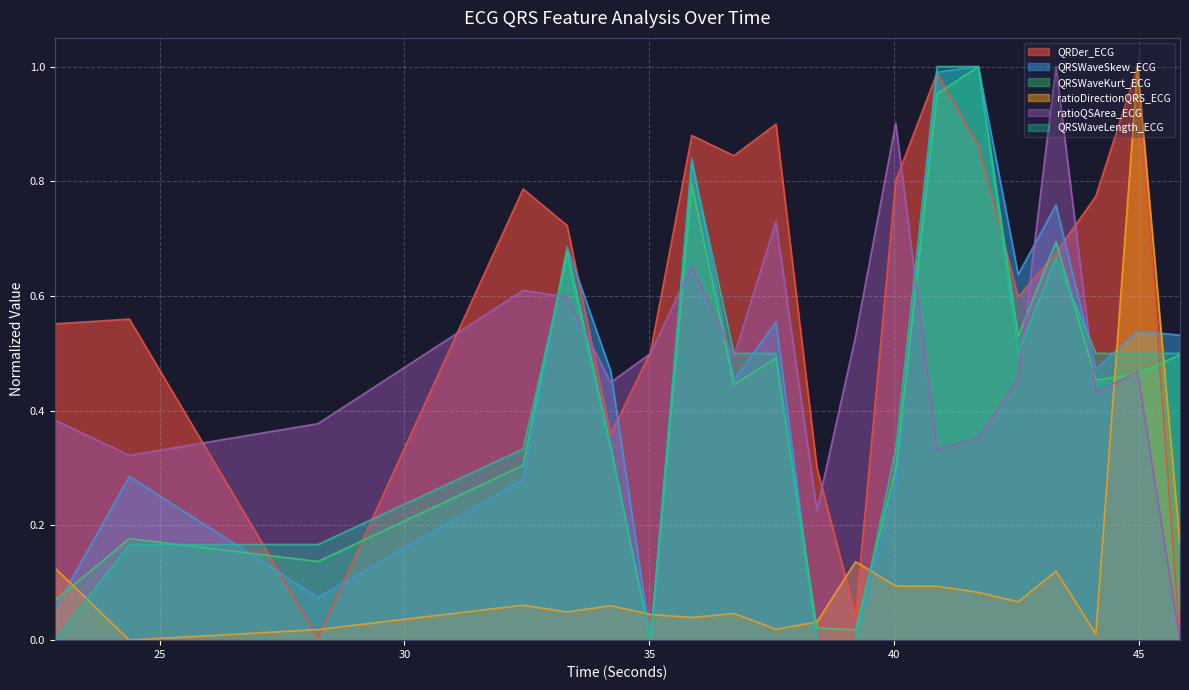

What is the sum of all QRSWaveSkew_ECG values?

8.9